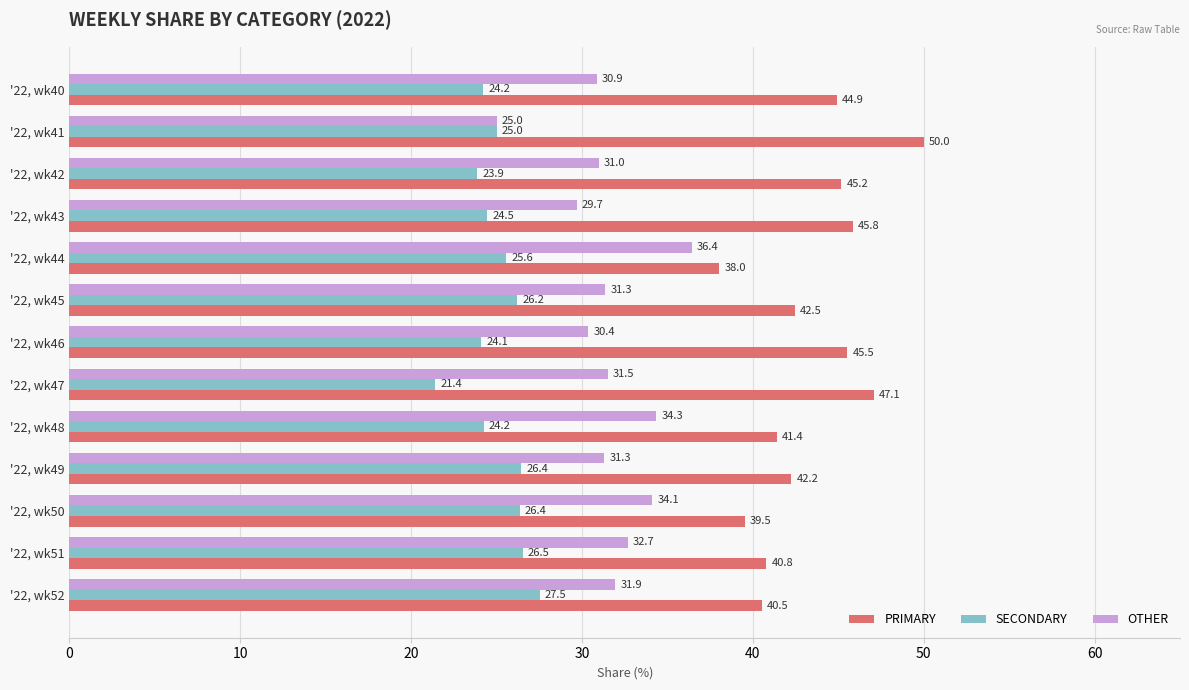

Which series has the widest spread of values?

PRIMARY